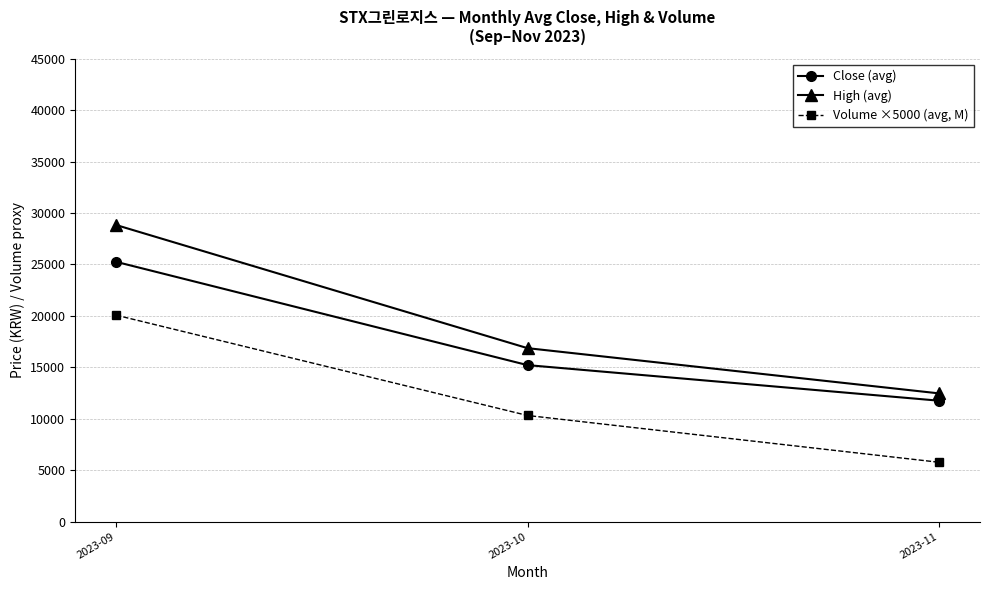

What is the sum of the Volume ×5000 (avg, M) values at 2023-11 and 2023-09?

25836.5